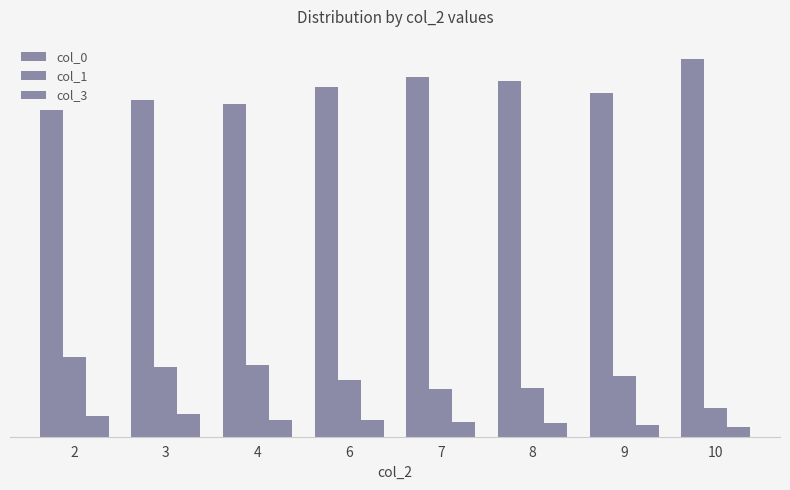

Does the chart contain any negative values?

No